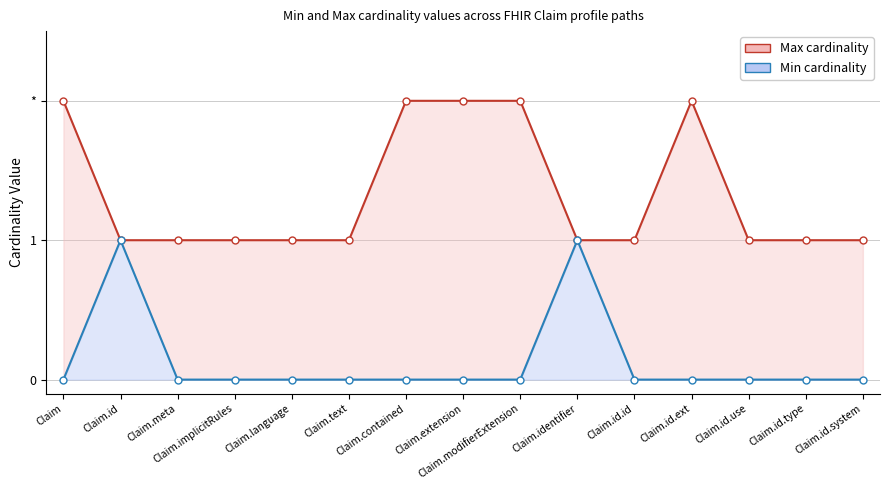

Reading left to right, what are all the values shown in this chart?

Max cardinality: 2	1	1	1	1	1	2	2	2	1	1	2	1	1	1
Min cardinality: 0	1	0	0	0	0	0	0	0	1	0	0	0	0	0